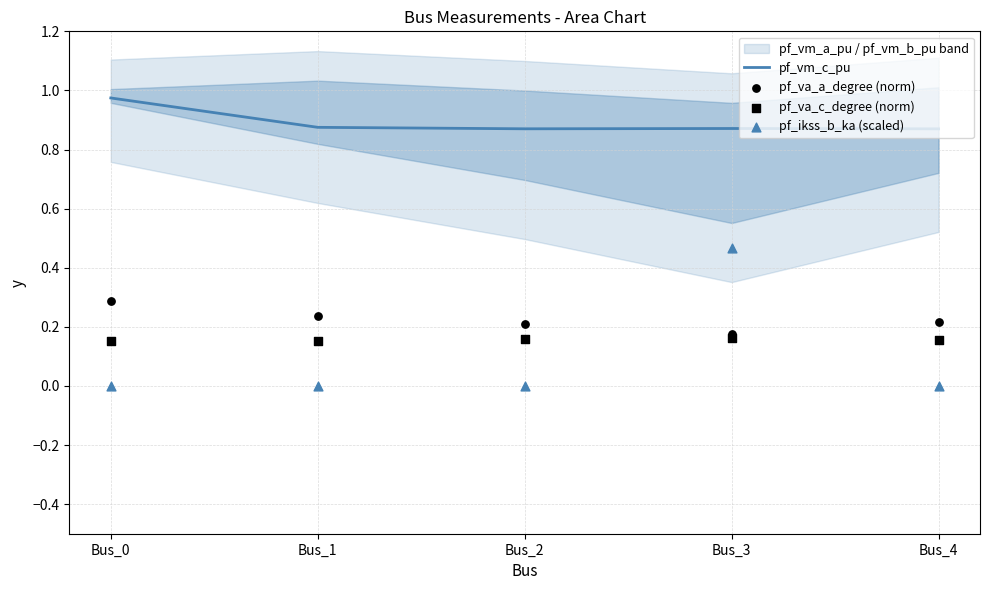

Which series has the widest spread of Y values?

pf_ikss_b_ka (scaled)